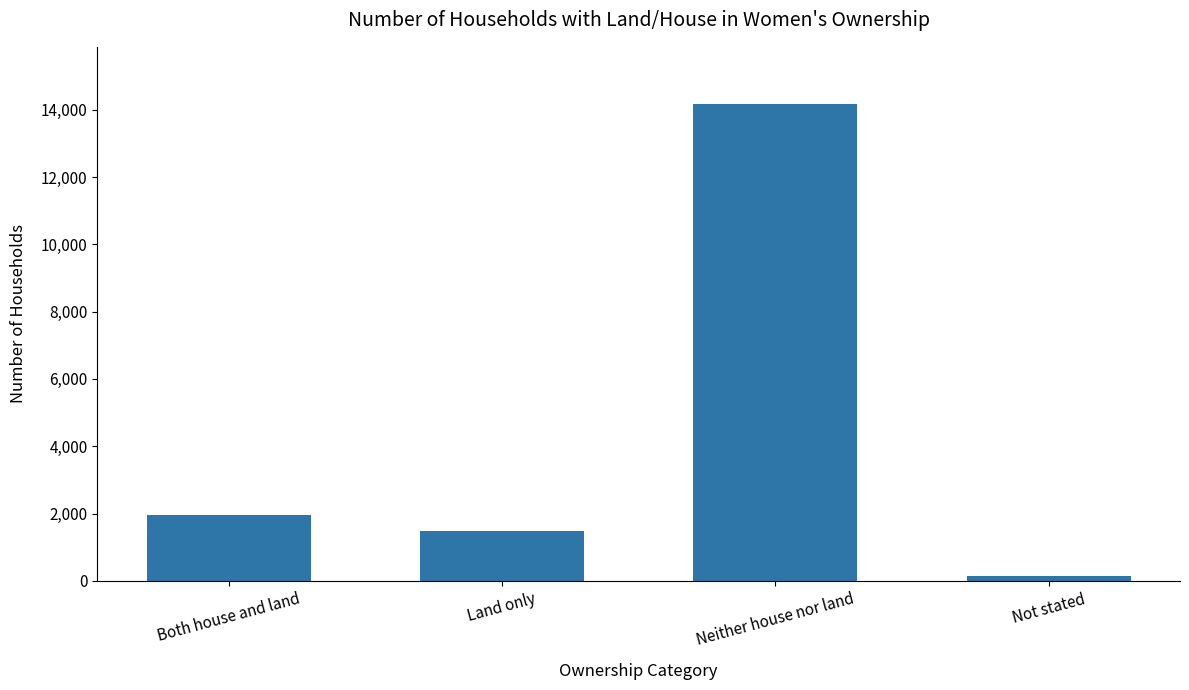

Is it true that the value at Not stated is 153?

True